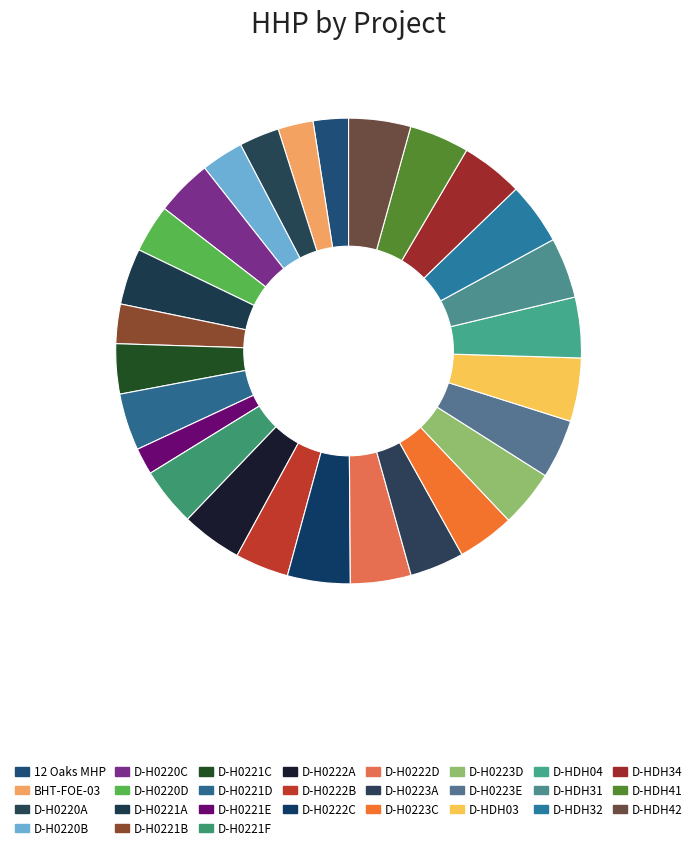

Is there any slice that represents more than half of the pie?

No